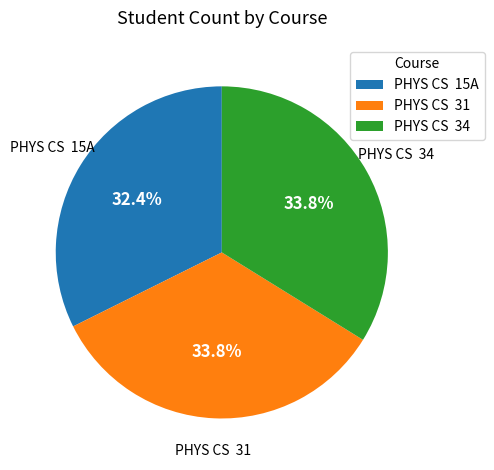

To the nearest percent, what is the average slice percentage?

33%